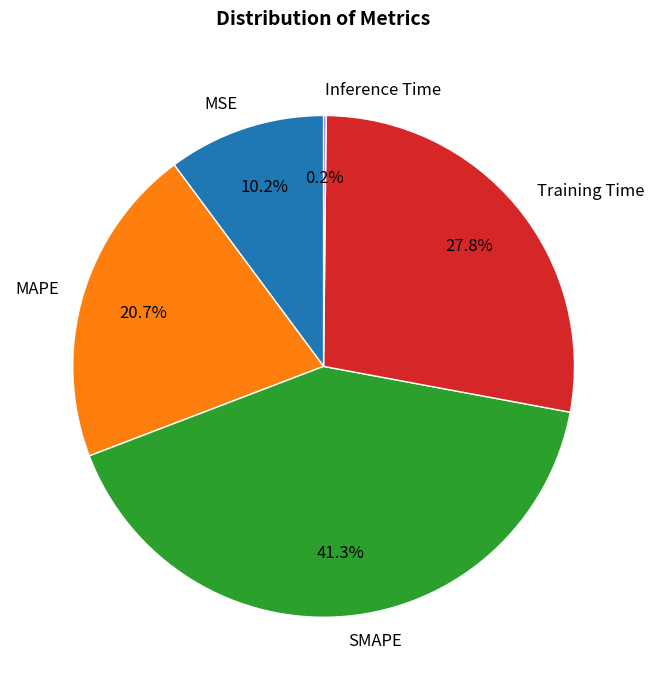

Is it true that SMAPE is 41% of the pie?

True